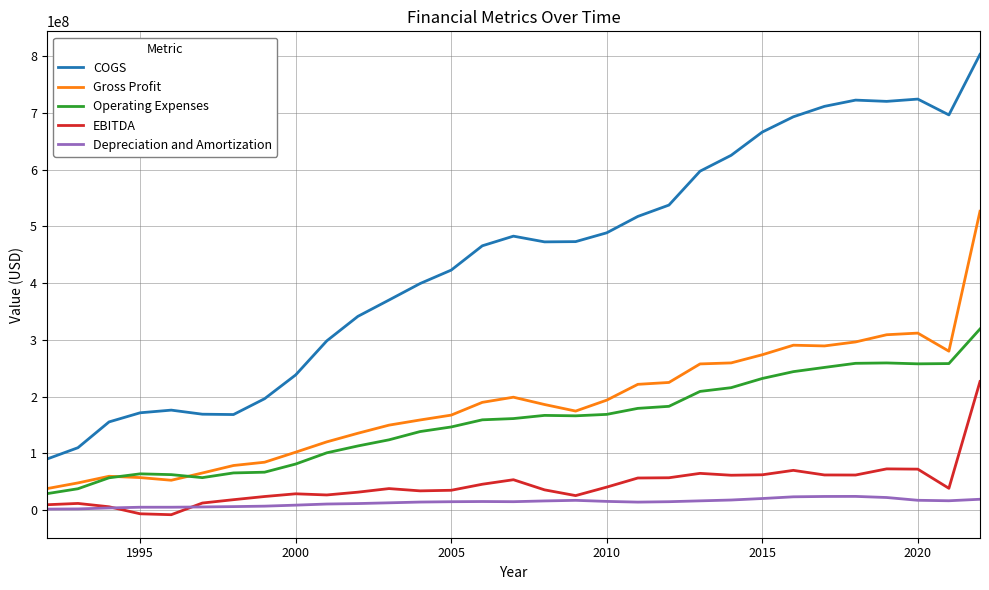

What is the highest value of the Depreciation and Amortization series?

23804000